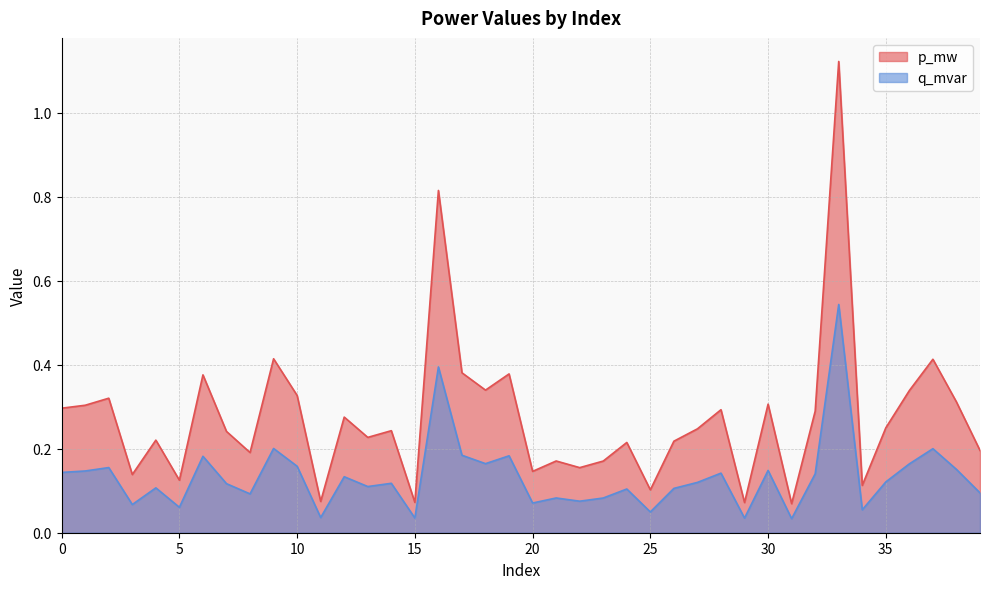

What is the sum of all q_mvar values?

5.3